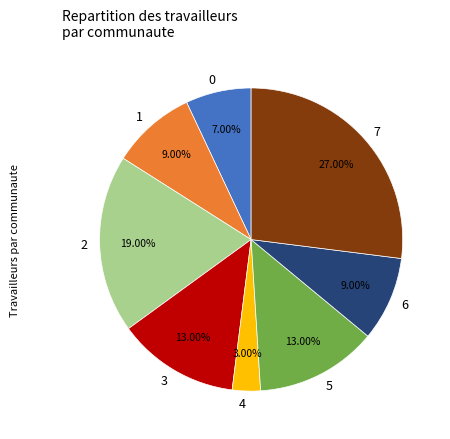

What is the largest slice in the pie chart?

7